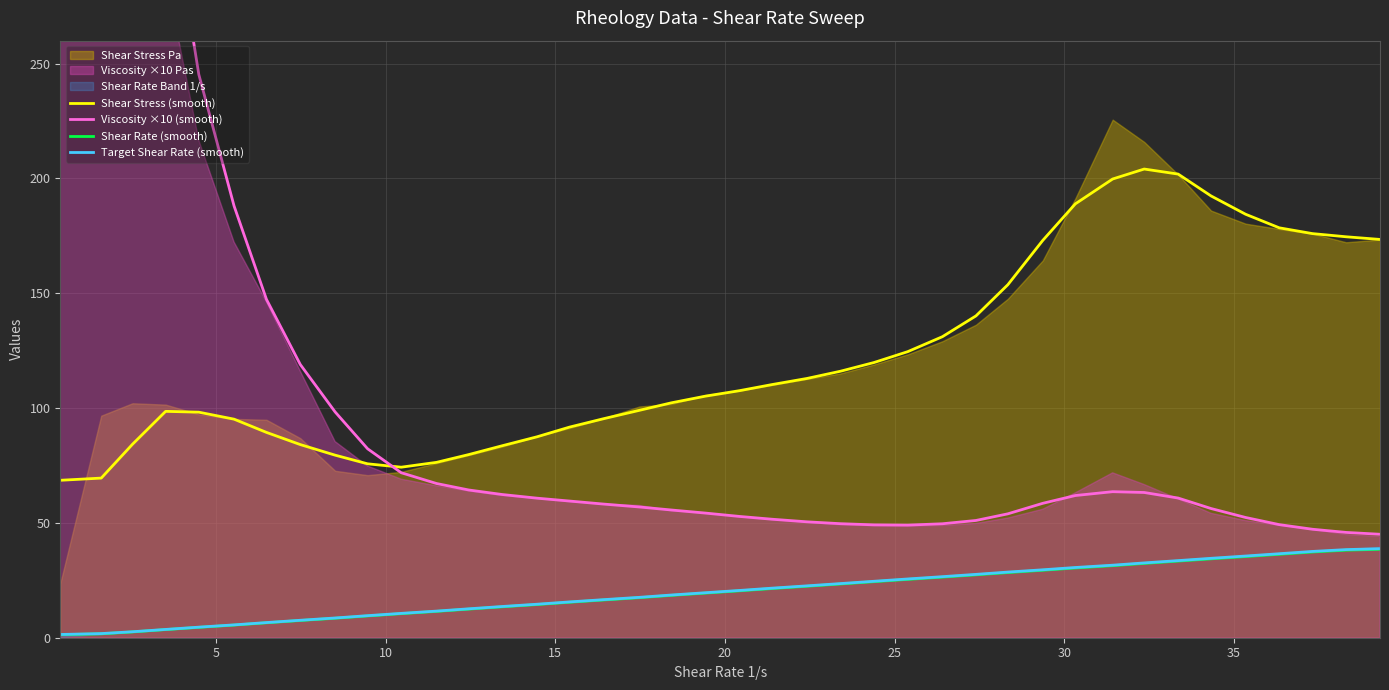

How many series are shown in this chart?

4